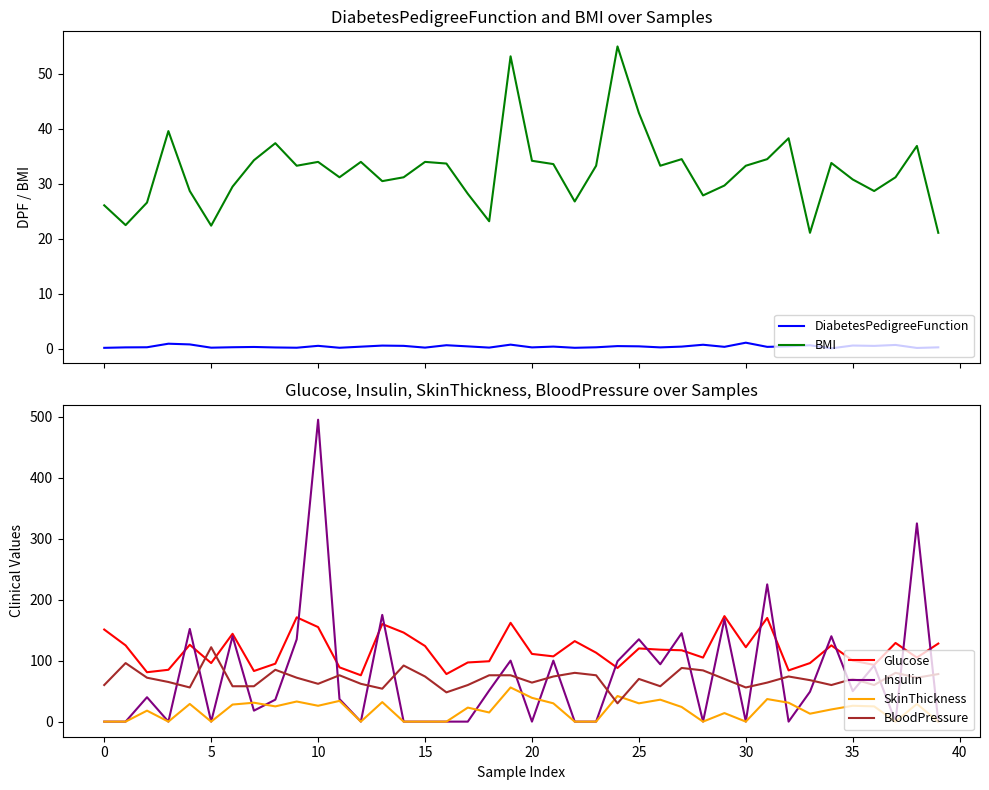

How many series are shown in this chart?

6